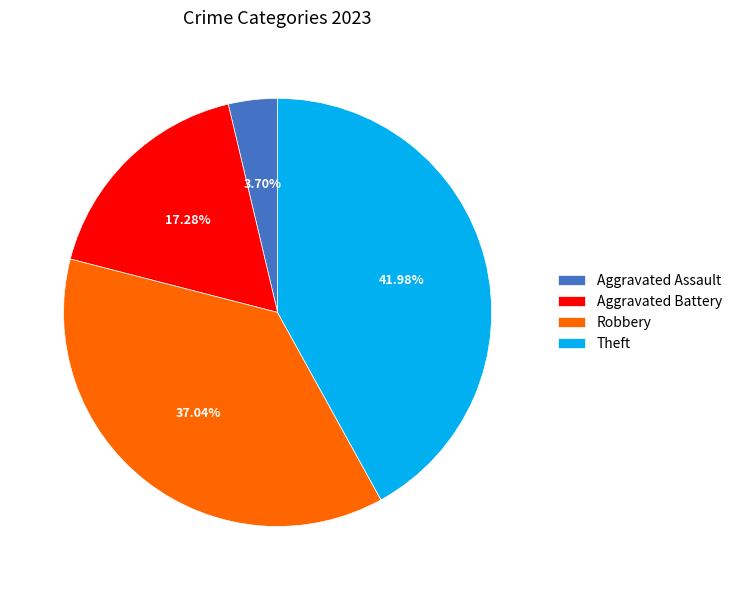

Is there a majority slice in this chart?

No